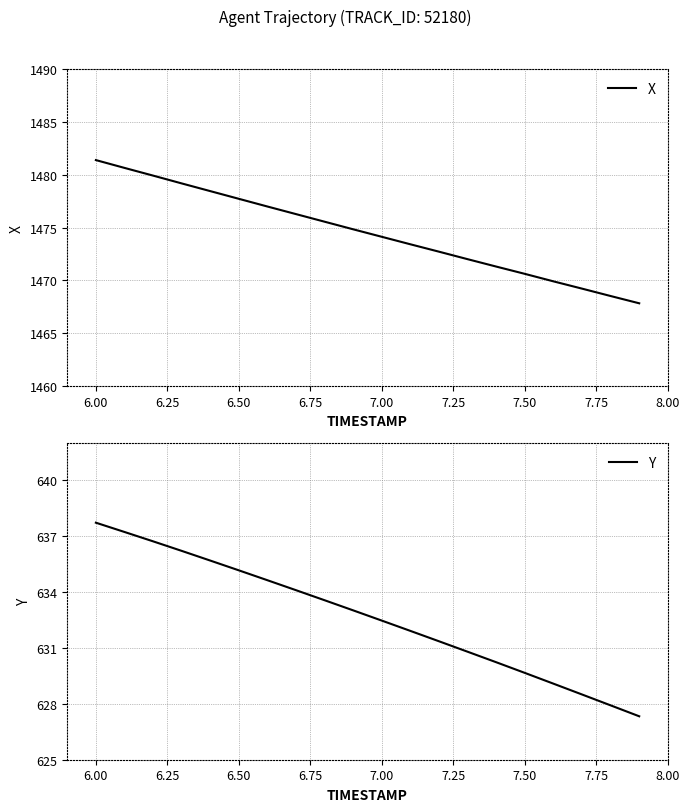

True or false: Y has more than 1 points higher than both neighbors.

False